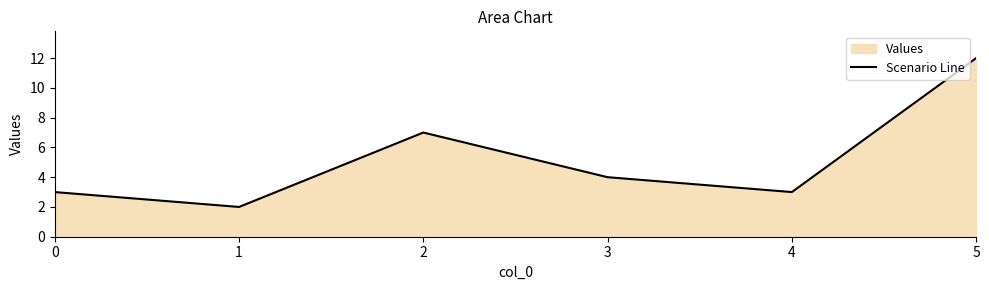

Rank the categories by value from highest to lowest.

5, 2, 3, 0, 4, 1